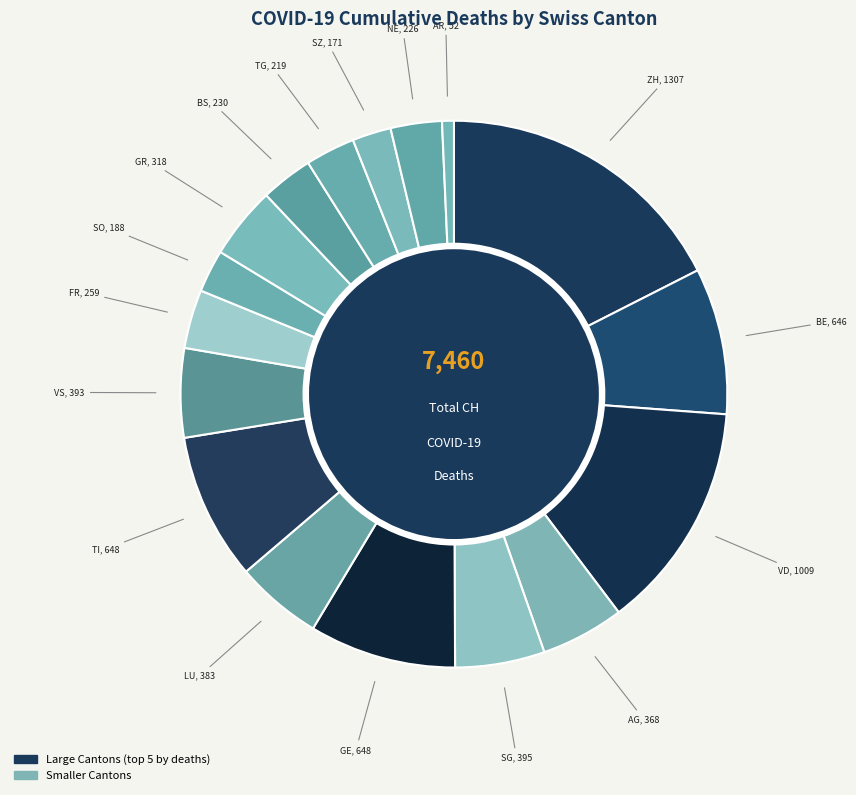

Which category has the smallest portion of the pie?

AR